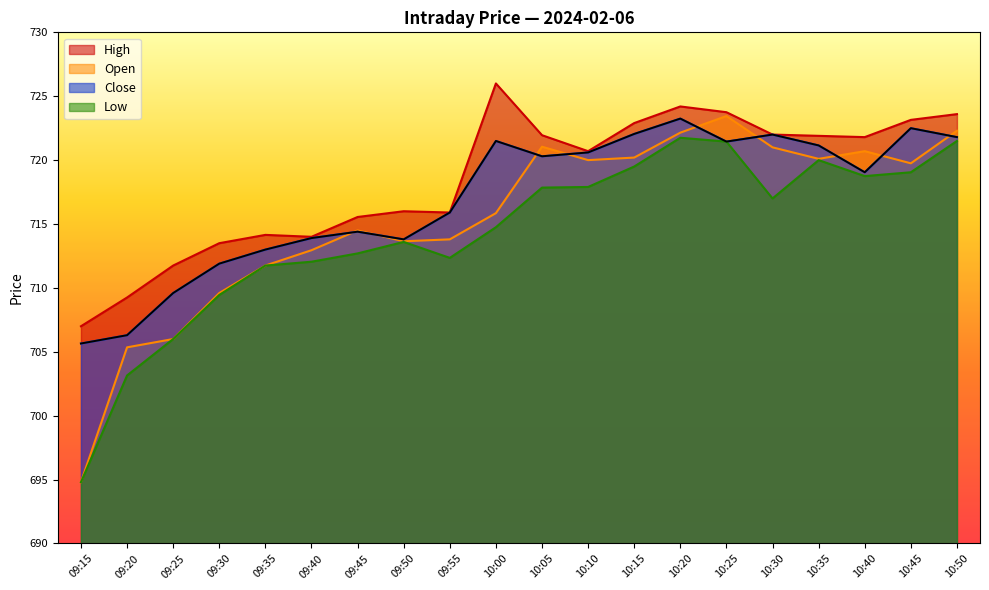

List the series in order of their peak value, lowest first.

Low, Close, Open, High